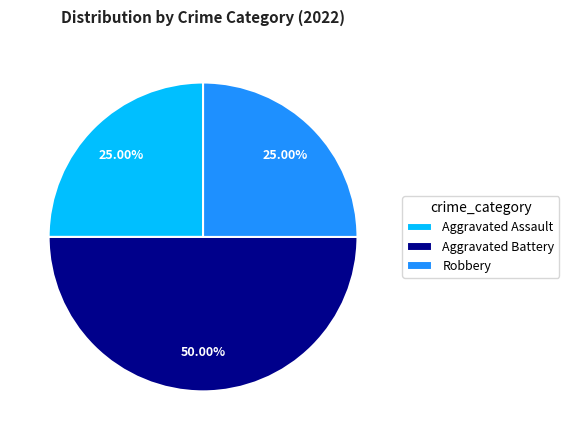

Do Aggravated Assault and Aggravated Battery together represent more than half of the pie?

Yes